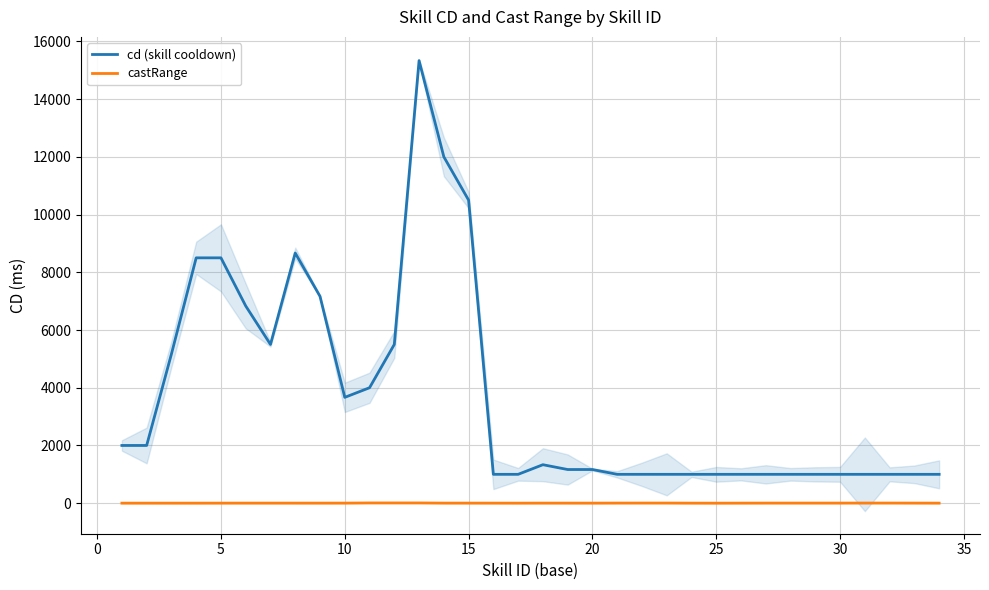

What is the lowest value of the cd (skill cooldown) series?

1000.0